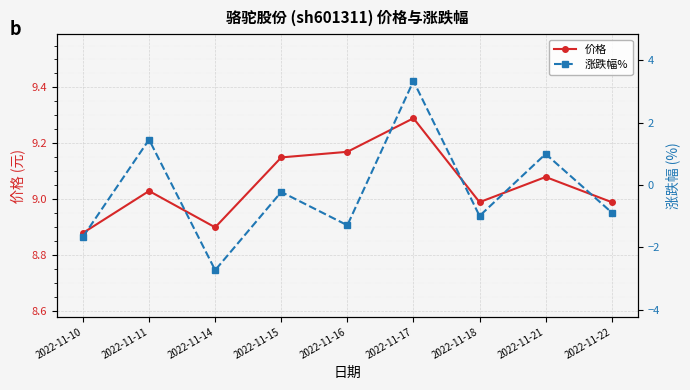

Reading left to right, transcribe all the data shown in this chart.

价格: 2022-11-10=8.9	2022-11-11=9.0	2022-11-14=8.9	2022-11-15=9.2	2022-11-16=9.2	2022-11-17=9.3	2022-11-18=9.0	2022-11-21=9.1	2022-11-22=9.0
涨跌幅%: 2022-11-10=-1.7	2022-11-11=1.5	2022-11-14=-2.7	2022-11-15=-0.2	2022-11-16=-1.3	2022-11-17=3.3	2022-11-18=-1.0	2022-11-21=1.0	2022-11-22=-0.9